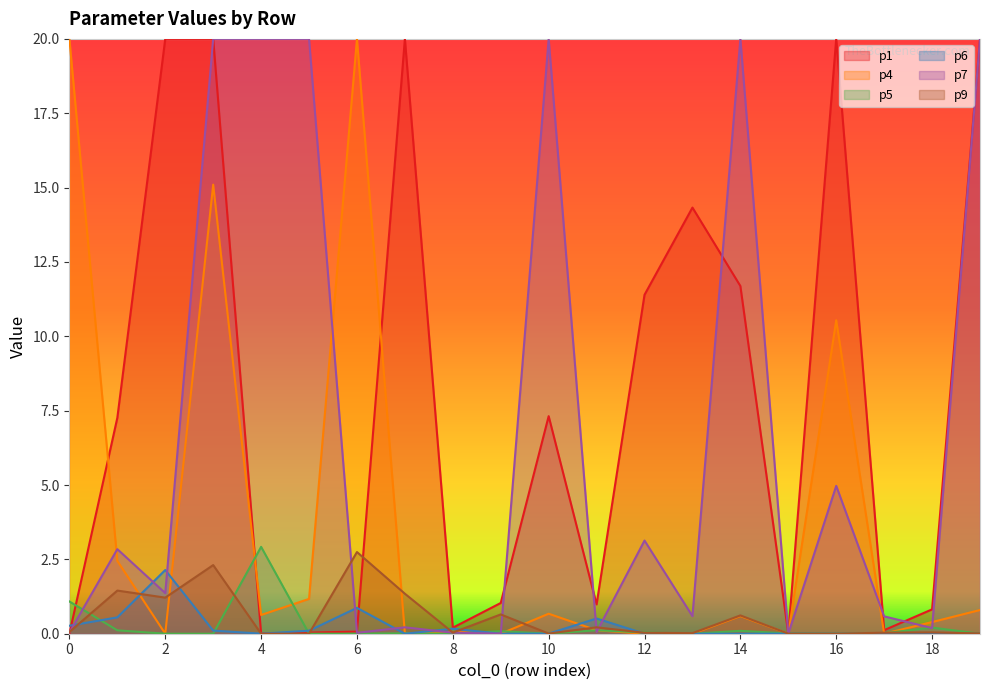

Which series has the largest total across all categories?

p1